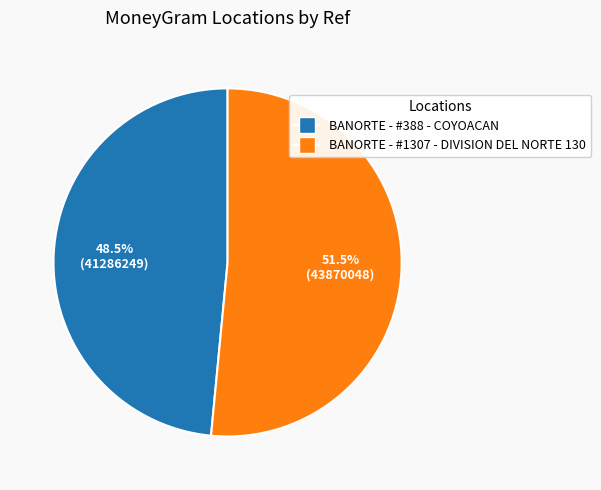

To the nearest percent, what is the difference between the largest and smallest slice percentages?

3%